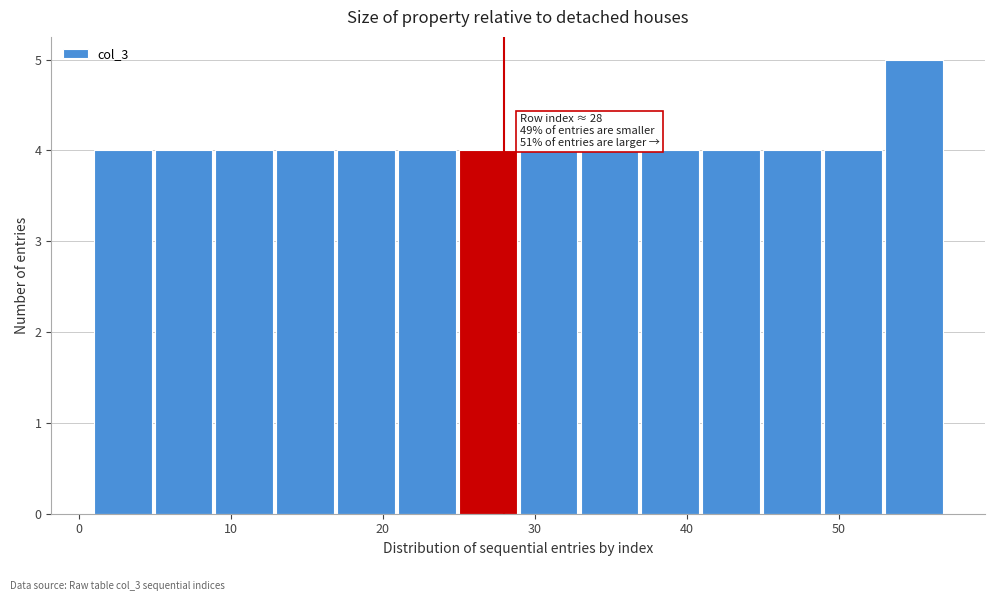

Over which range of the x-axis is the bar tallest?

53 to 57